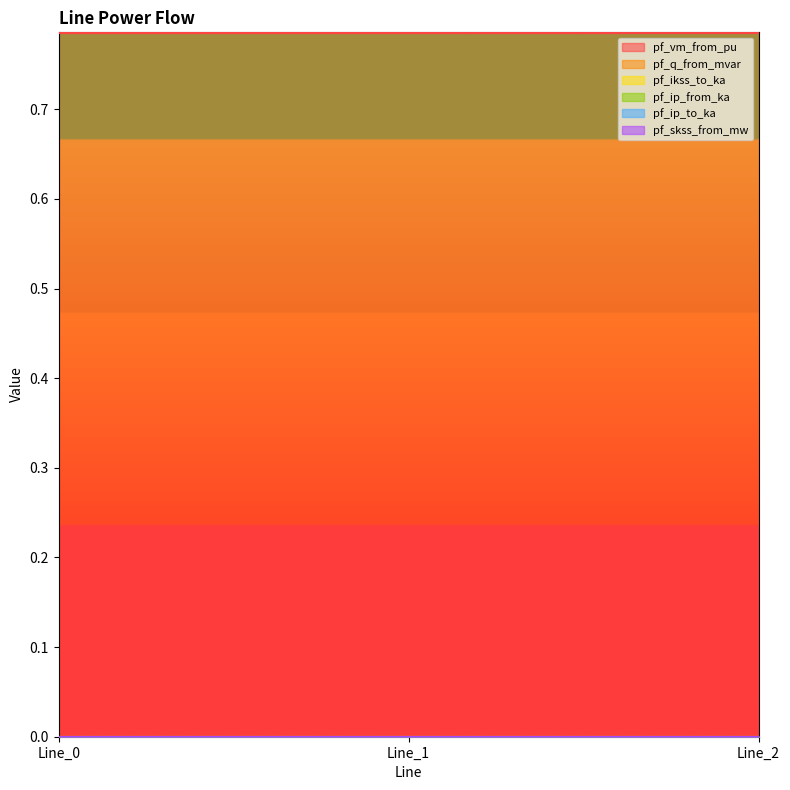

Which series has the largest total across all categories?

pf_vm_from_pu